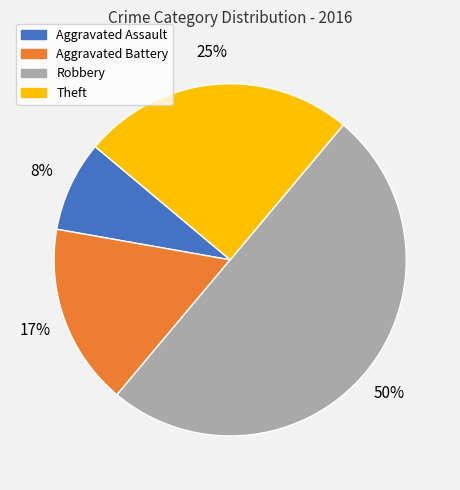

Is Aggravated Assault the majority of the pie?

No